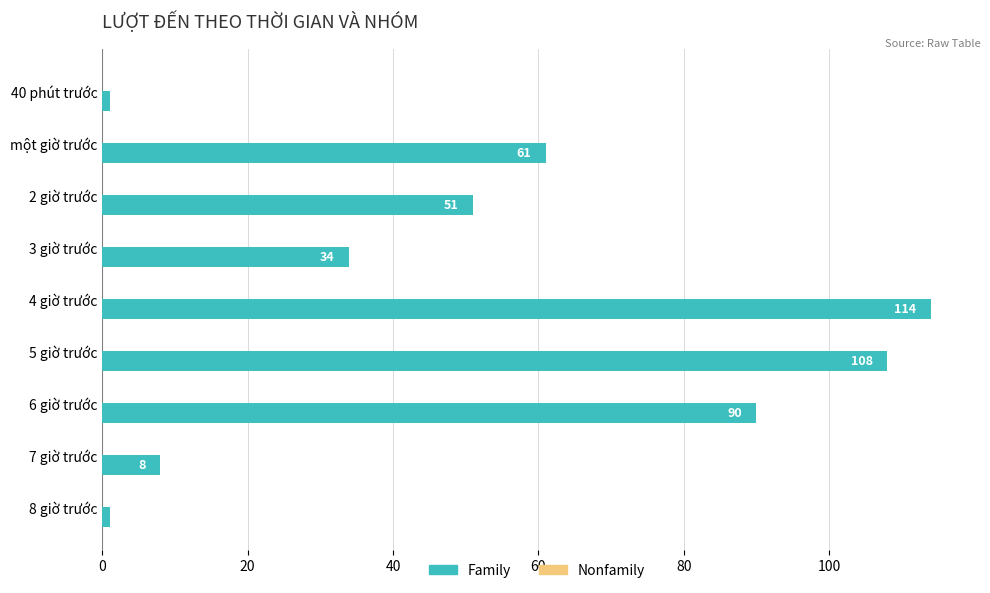

Approximately how many times larger is the value at 8 giờ trước compared to 40 phút trước?

1.0